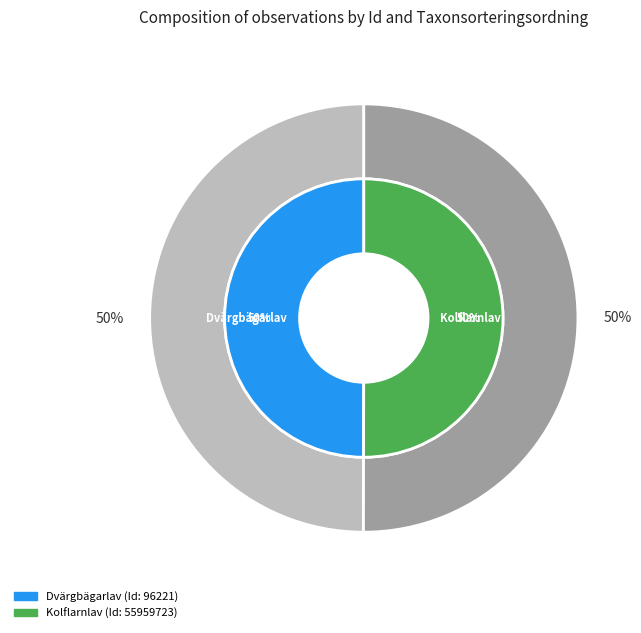

Which slice is the smallest?

96221